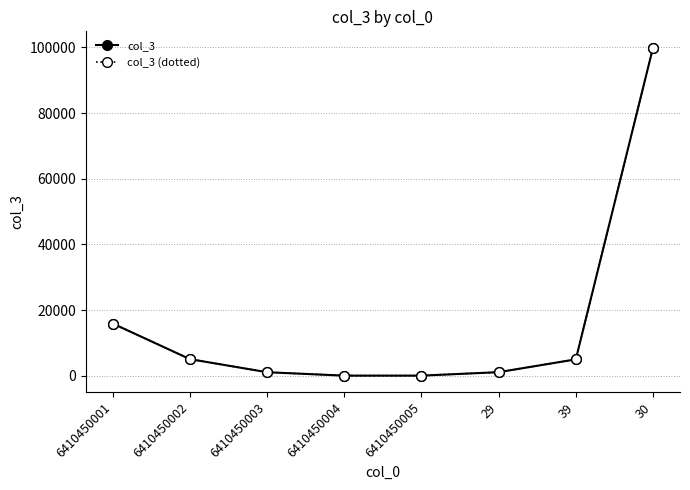

True or false: col_3 and col_3 (dotted) cross at least once.

False